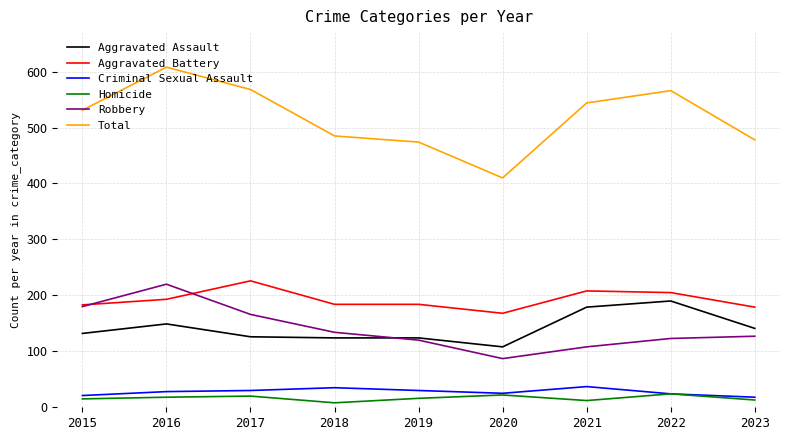

True or false: Criminal Sexual Assault has a value of 10 at 2018.

False